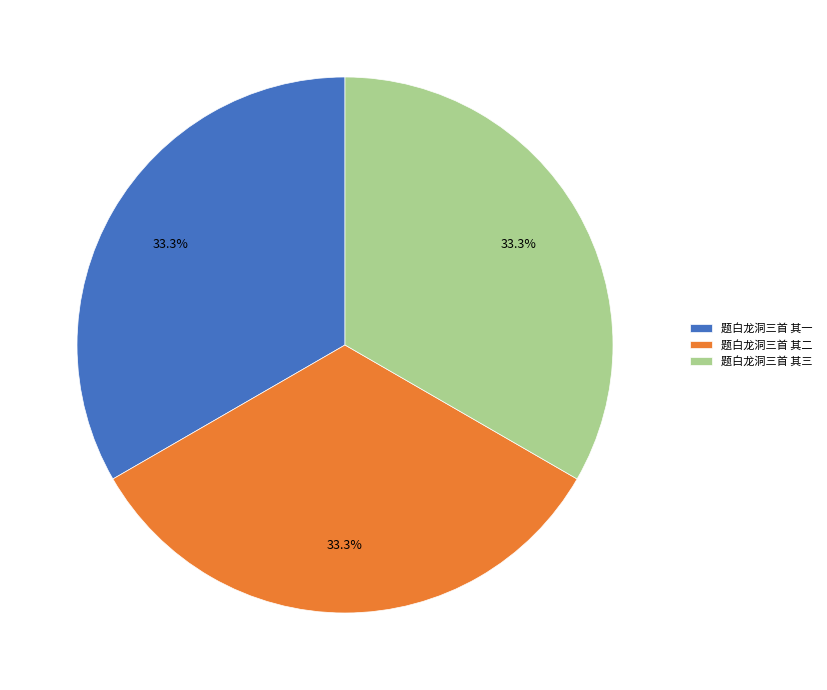

Count the number of slices in the pie.

3